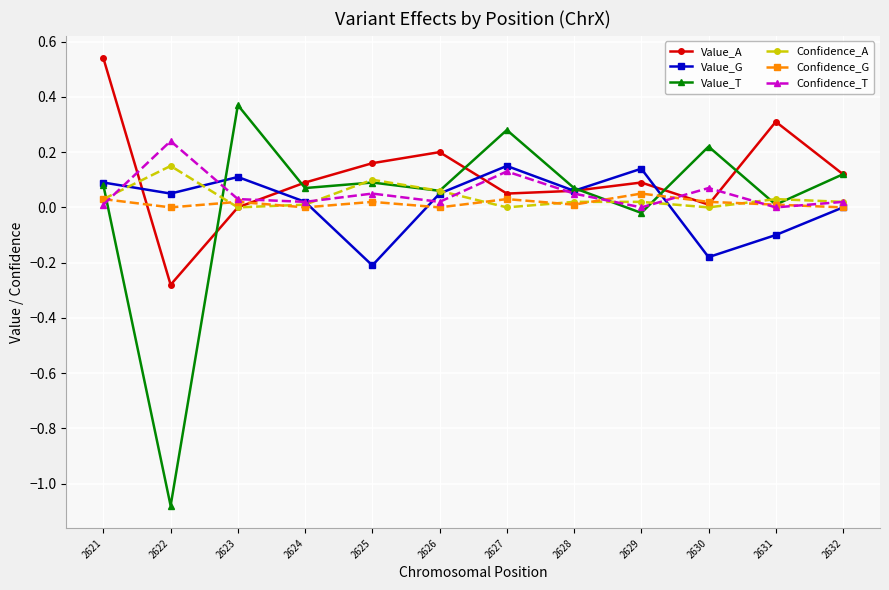

Which series has the largest range (max minus min)?

Value_T